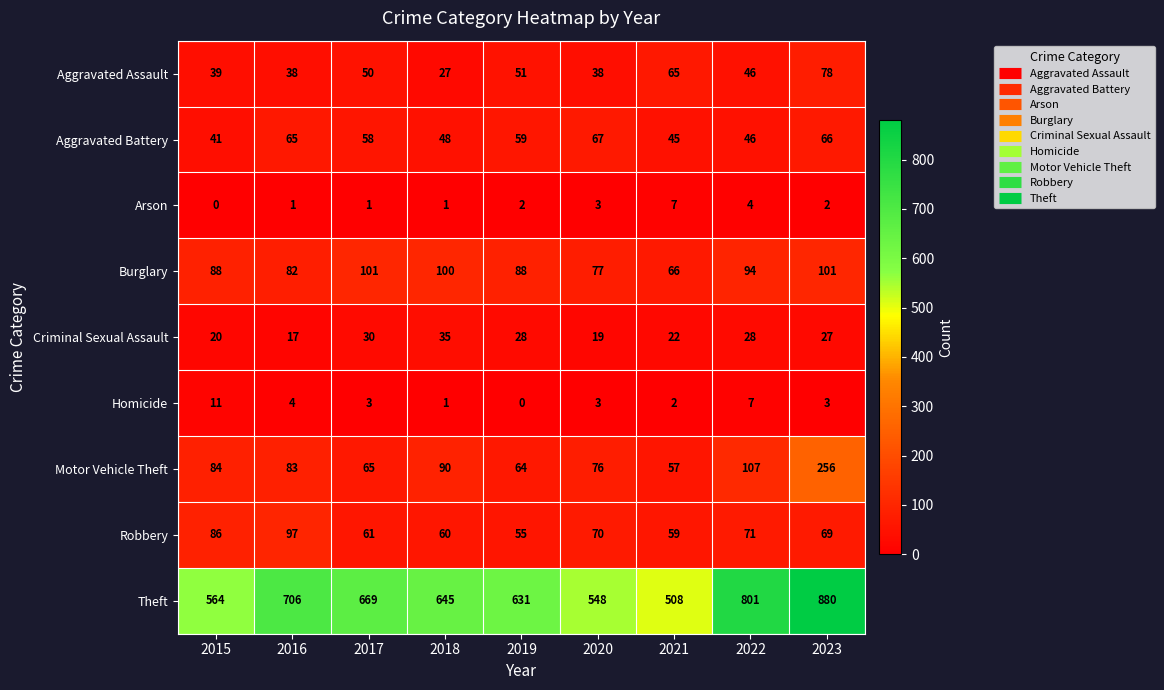

What is the spread (max minus min) of values at 2022?

797